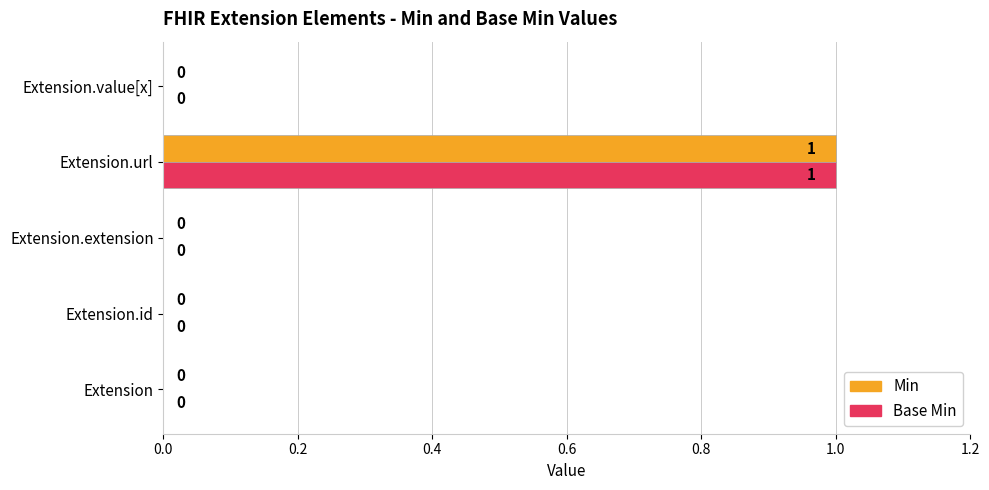

What are all the series names shown in the legend?

Min, Base Min